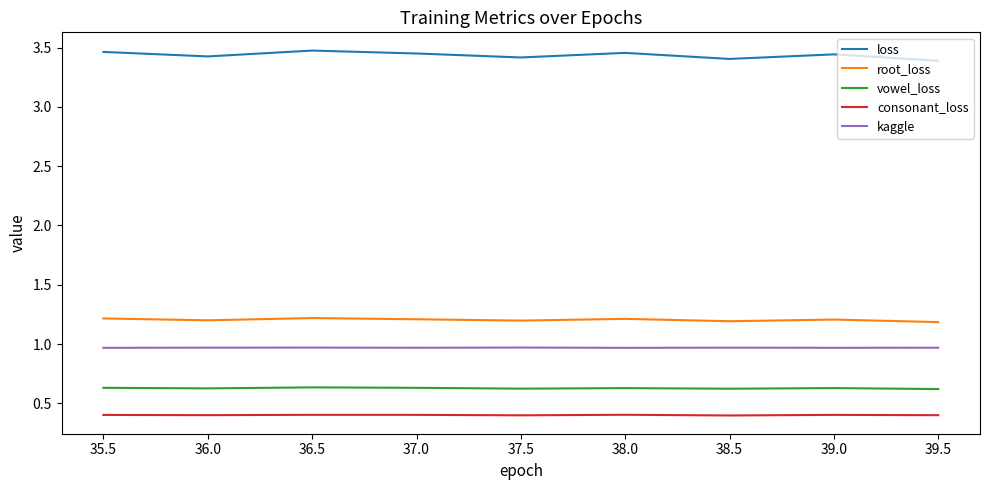

Rank the series by their maximum value, from lowest to highest.

consonant_loss, vowel_loss, kaggle, root_loss, loss